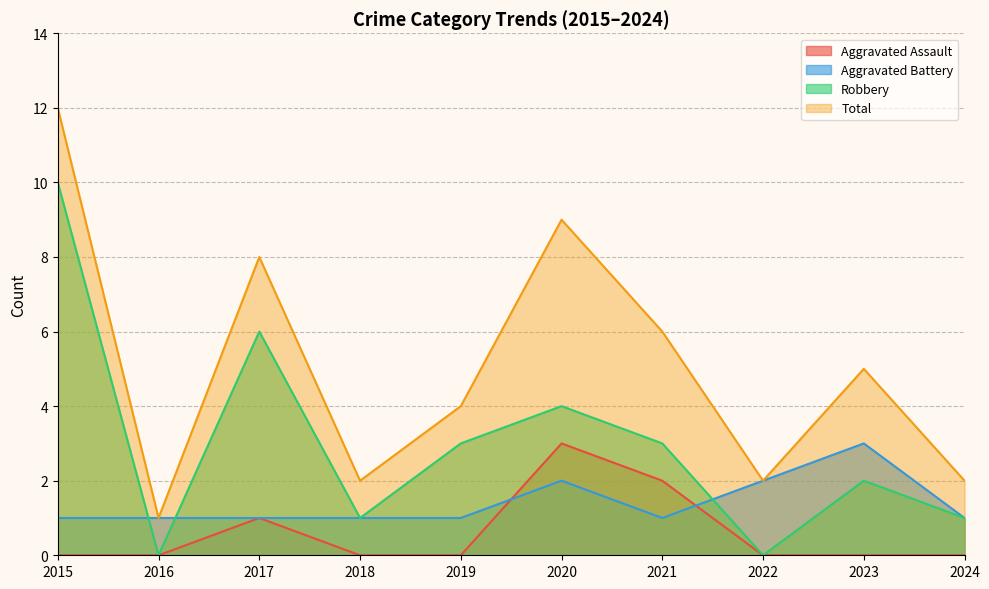

List the labels in order of Aggravated Assault value, smallest first.

2015, 2016, 2018, 2019, 2022, 2023, 2024, 2017, 2021, 2020